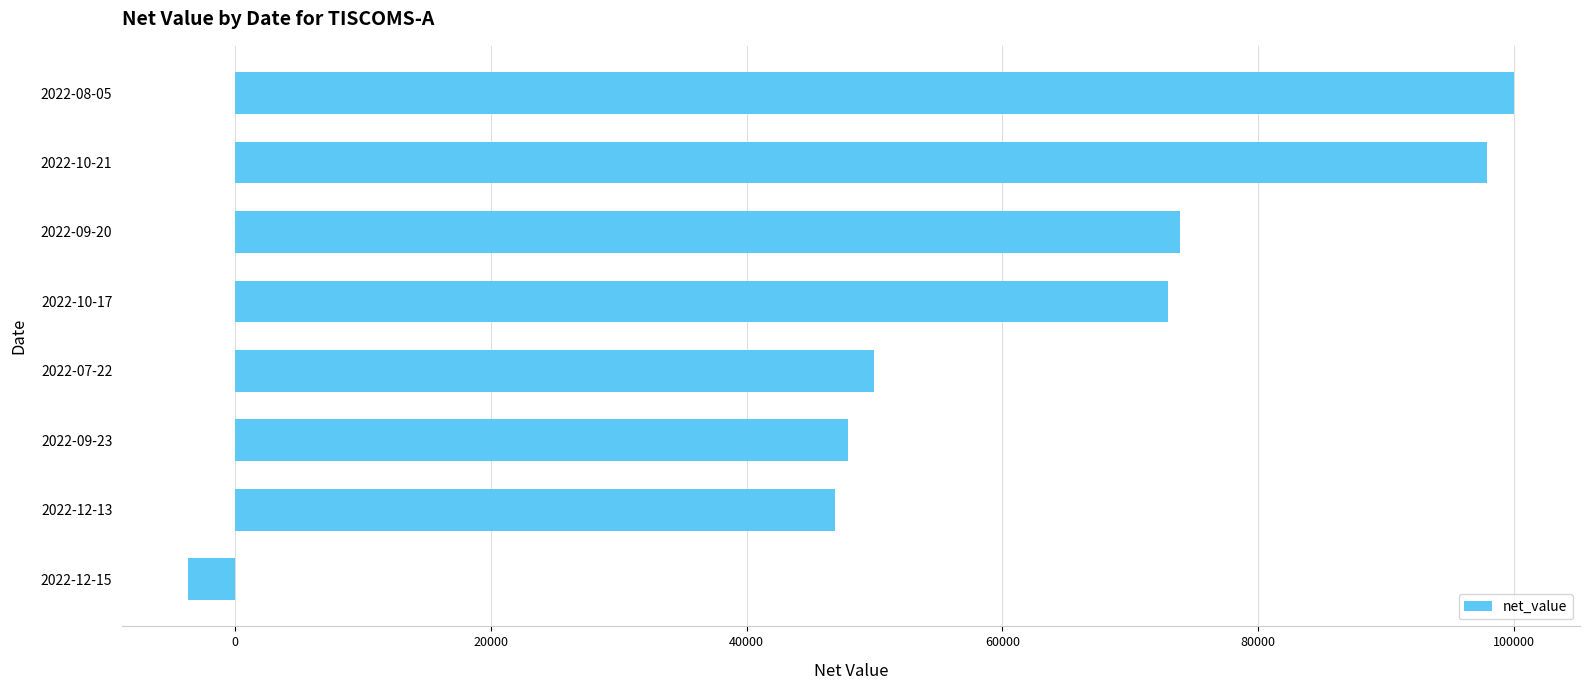

What is the average value?

60745